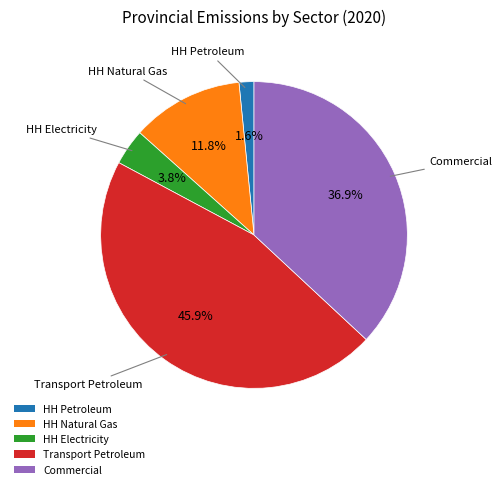

To the nearest percent, what is the difference between the largest and smallest slice percentages?

44%